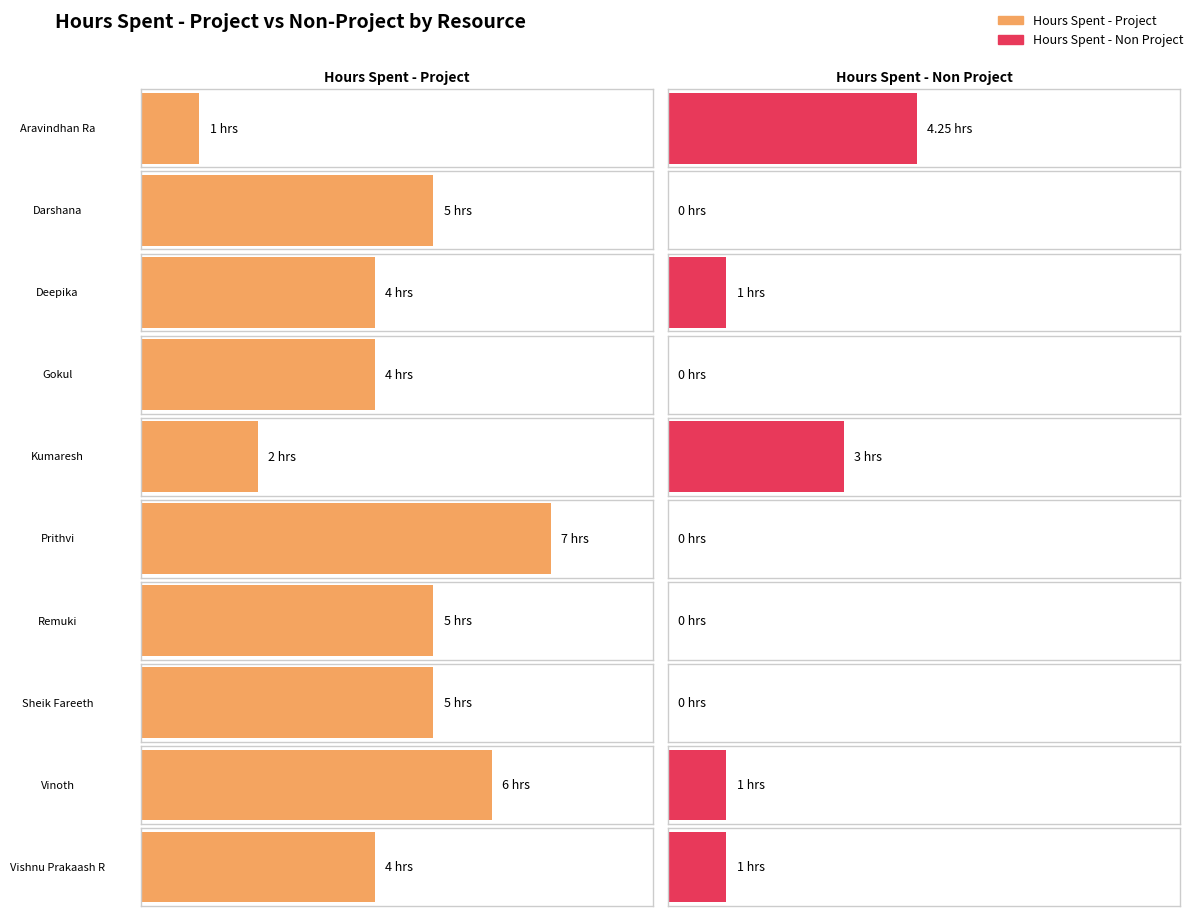

At which category is the sum across all series the highest?

Prithvi